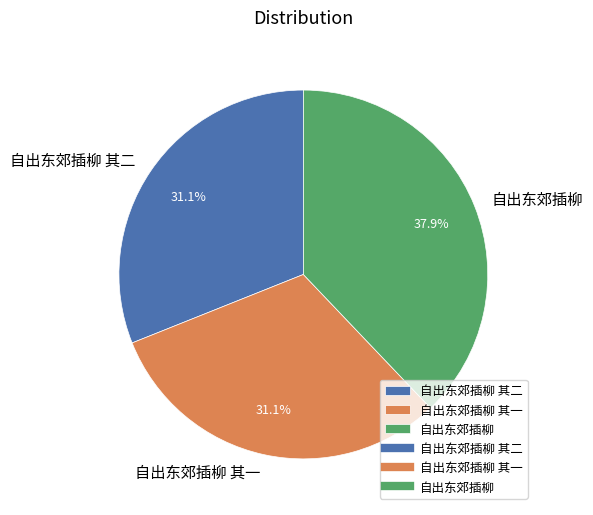

The 自出东郊插柳 其二 slice represents 17% of the pie. True or false?

False